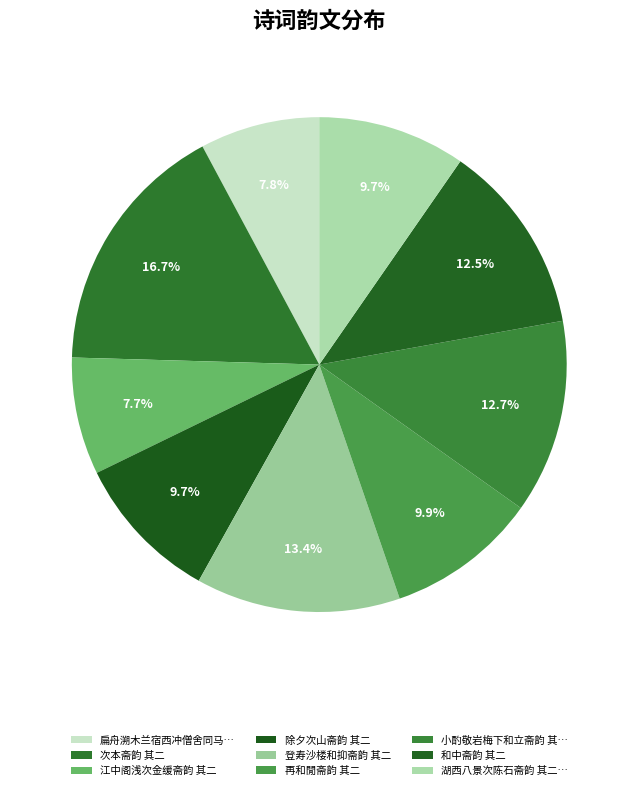

To the nearest percent, what percentage of the pie is 江中阁浅次金缓斋韵 其二?

8%